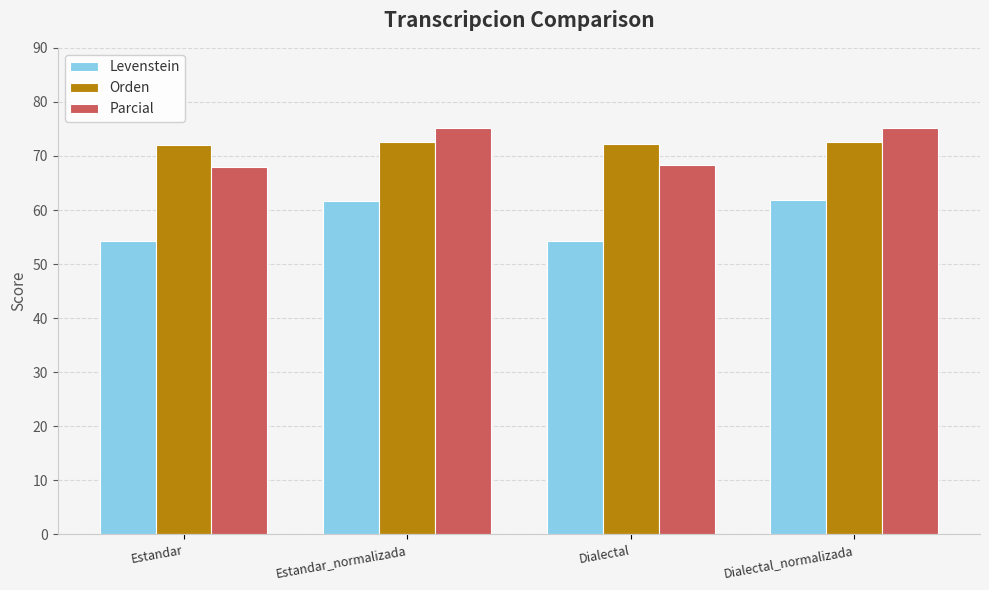

What position from the left is Estandar?

1